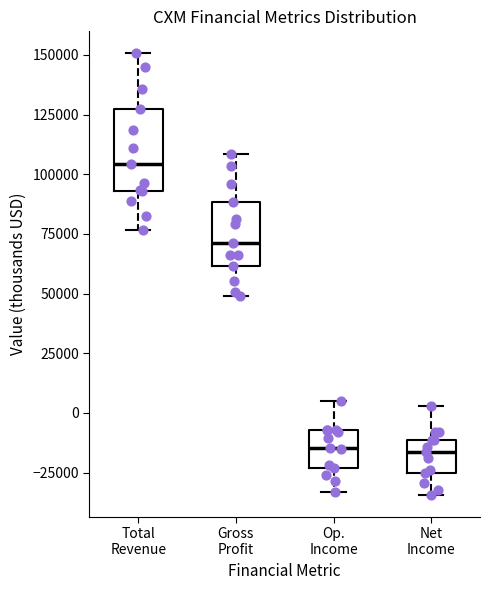

Reading left to right, transcribe this box plot: for each box, give where its median line is, the range the box spans, and where its two whiskers end, as read against the y-axis. The values are not printed on the chart, so give them approximately, as read against the axis.

Total Revenue: median 105000, box 95000 to 125000, whiskers 75000 to 150000
Gross Profit: median 70000, box 60000 to 90000, whiskers 50000 to 110000
Op. Income: median -15000, box -25000 to -5000, whiskers -35000 to 5000
Net Income: median -15000, box -25000 to -10000, whiskers -35000 to 5000